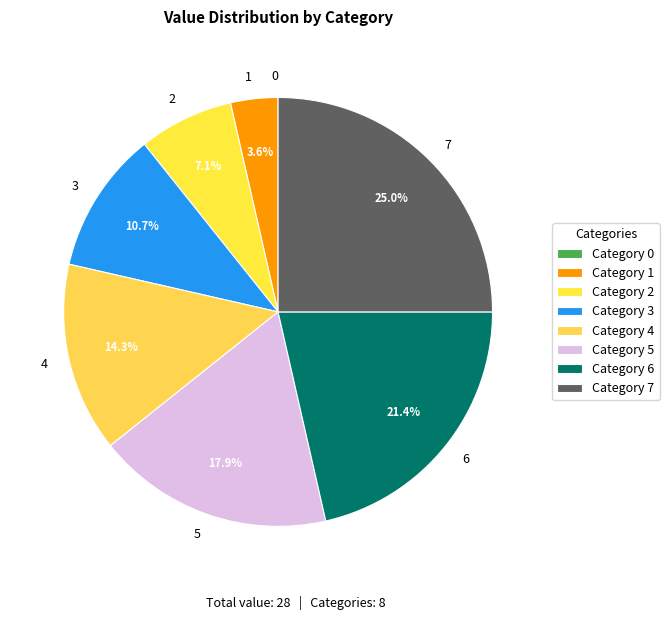

The 3 slice represents 11% of the pie. True or false?

True